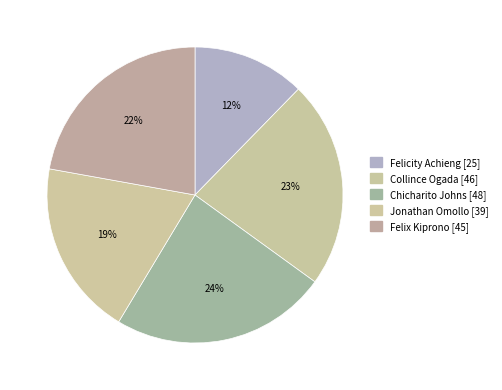

Rank the categories by value from highest to lowest.

Chicharito Johns, Collince Ogada, Felix Kiprono, Jonathan Omollo, Felicity Achieng